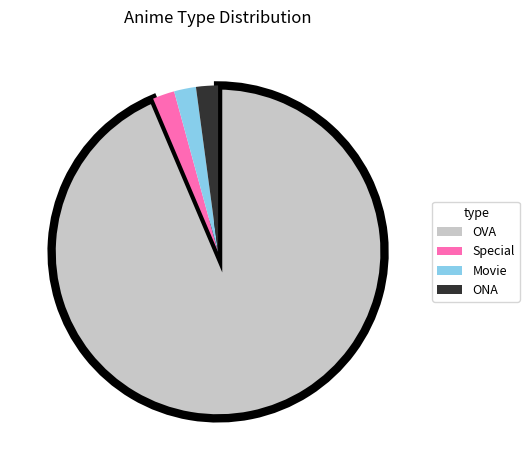

Which category has the biggest portion of the pie?

OVA